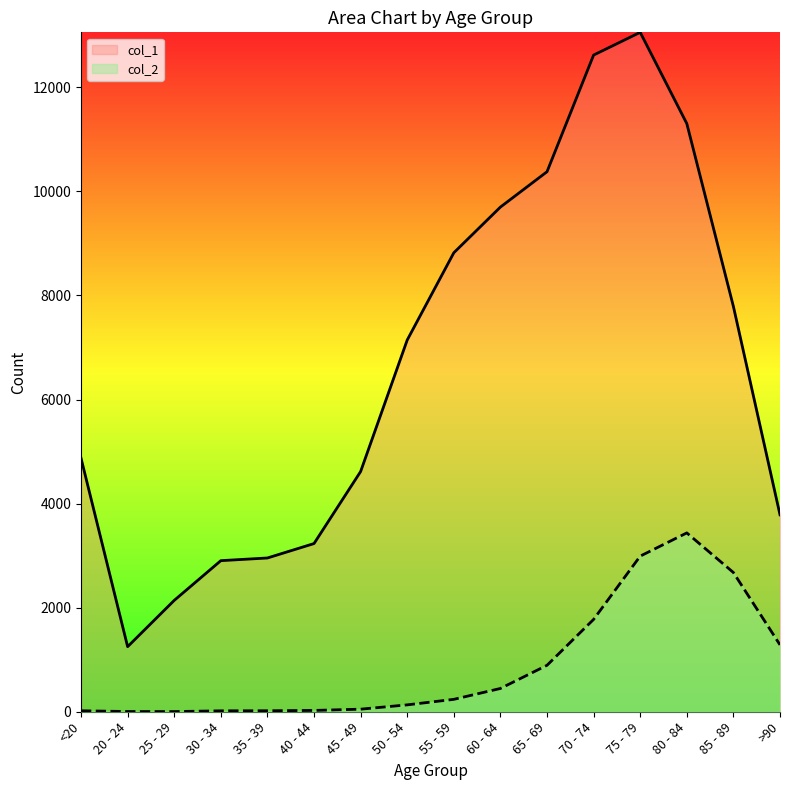

True or false: col_1 and col_2 cross at least once.

False